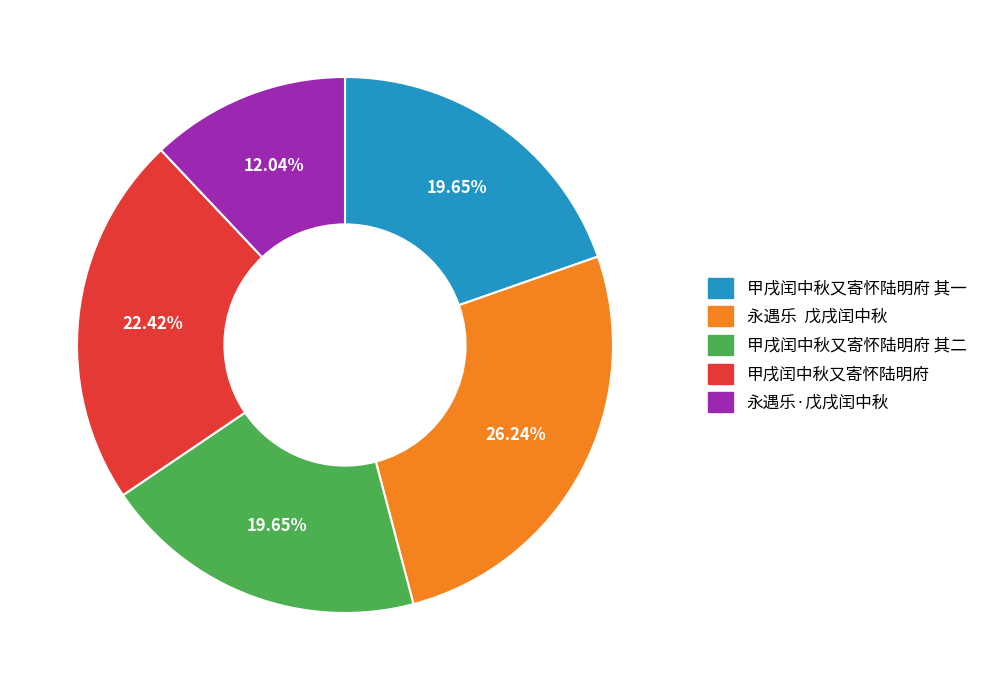

How many slices are in this pie chart?

5